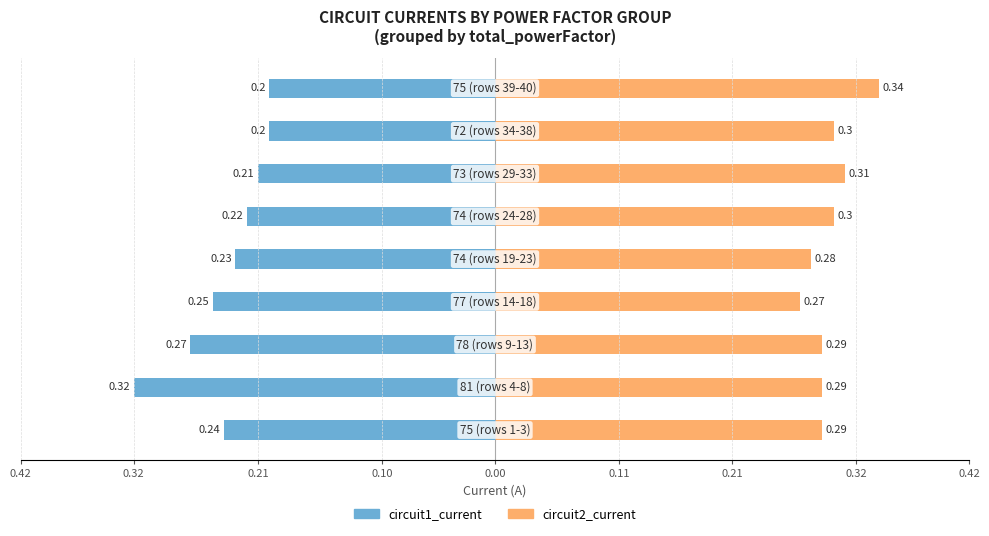

How many series are shown in this chart?

2